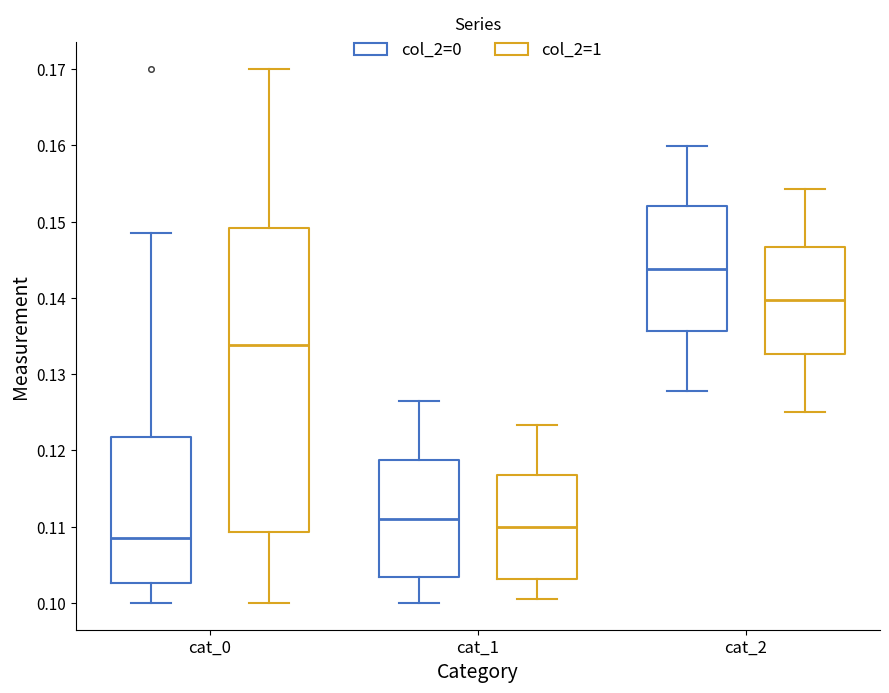

Which box's median line is the highest?

cat_2 (col_2=0)